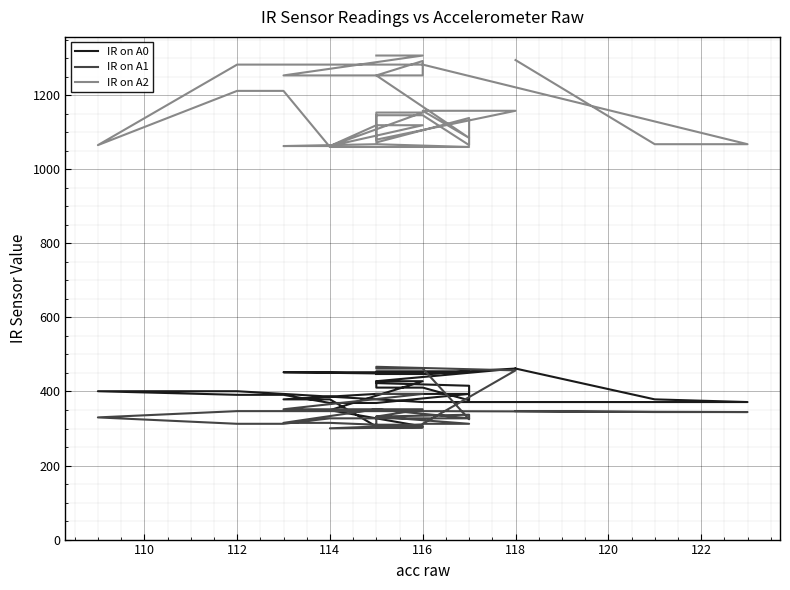

True or false: IR on A1 has a value of 418.4 at 12.

False